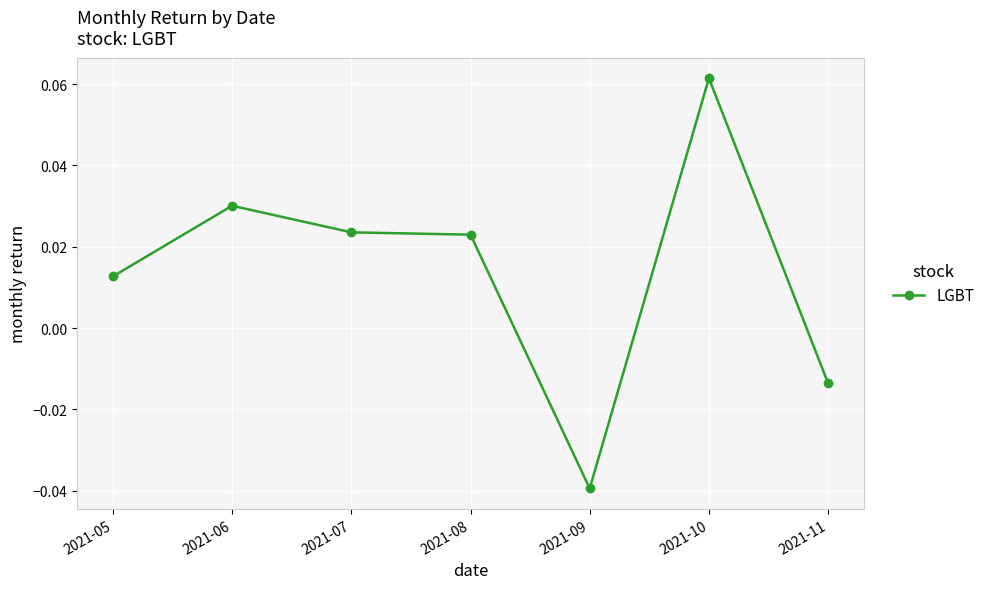

Where is the first local maximum?

2021-06